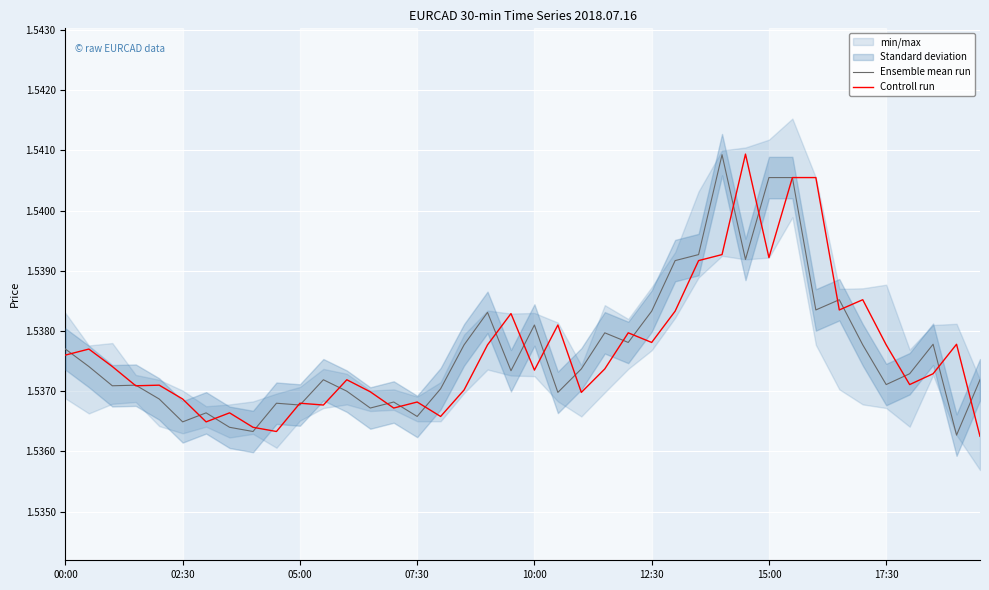

Which series has the largest range (max minus min)?

Controll run